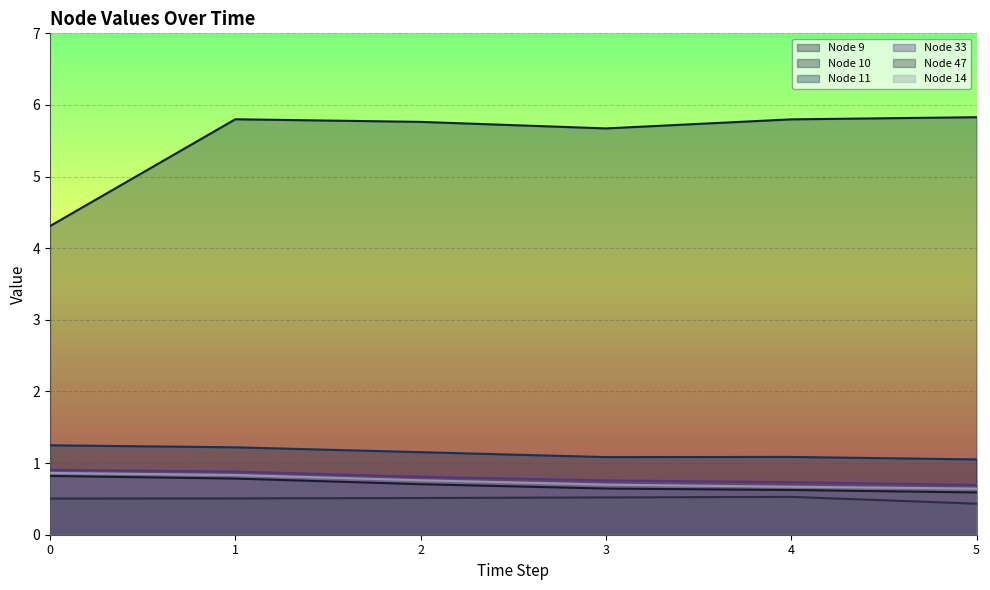

Which category has the highest value across all series?

5